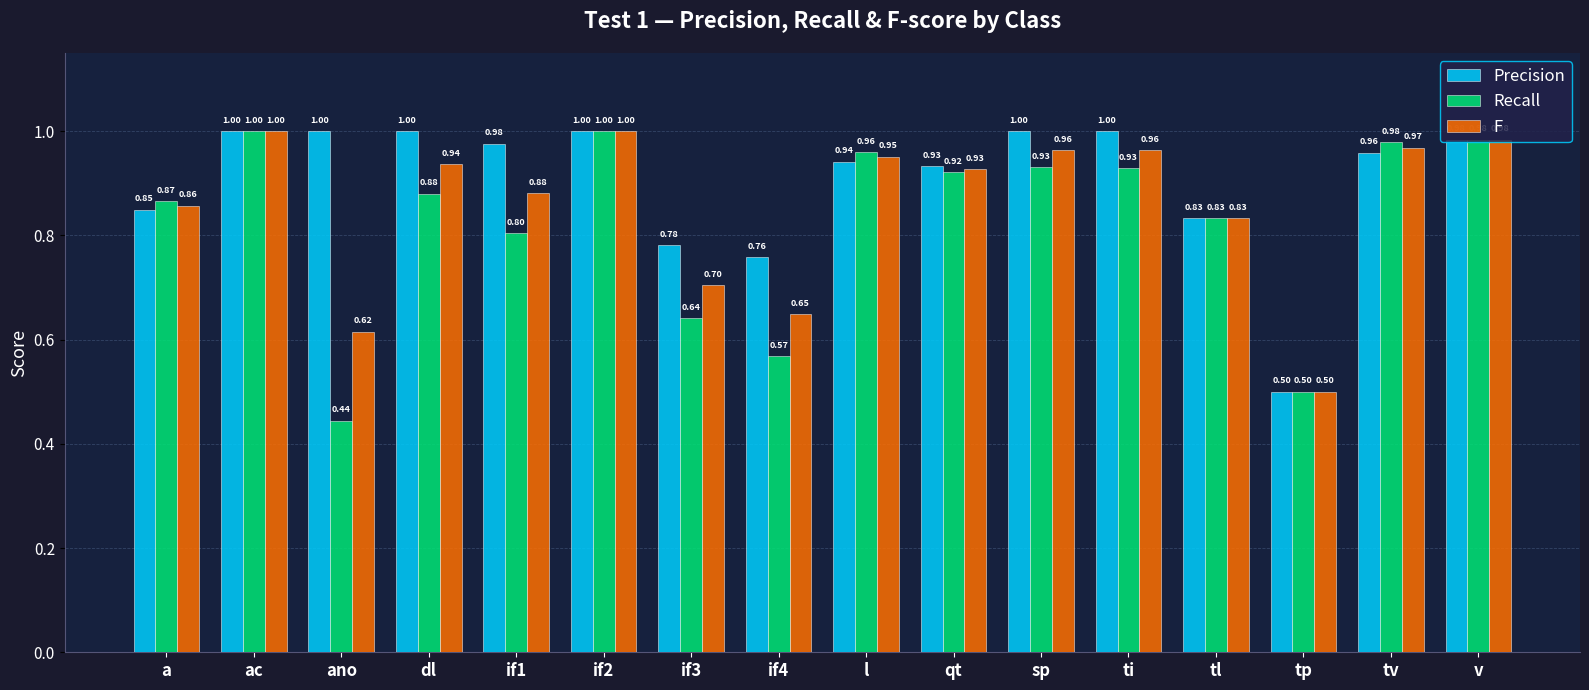

What are all the series names shown in the legend?

Precision, Recall, F